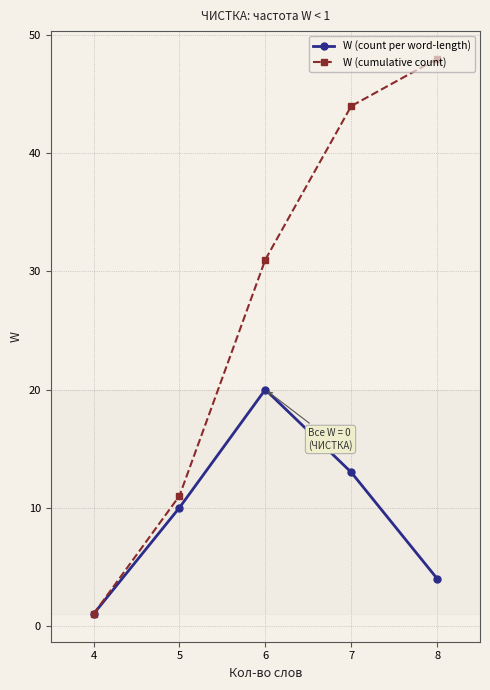

Which series has the widest spread of values?

W (cumulative count)